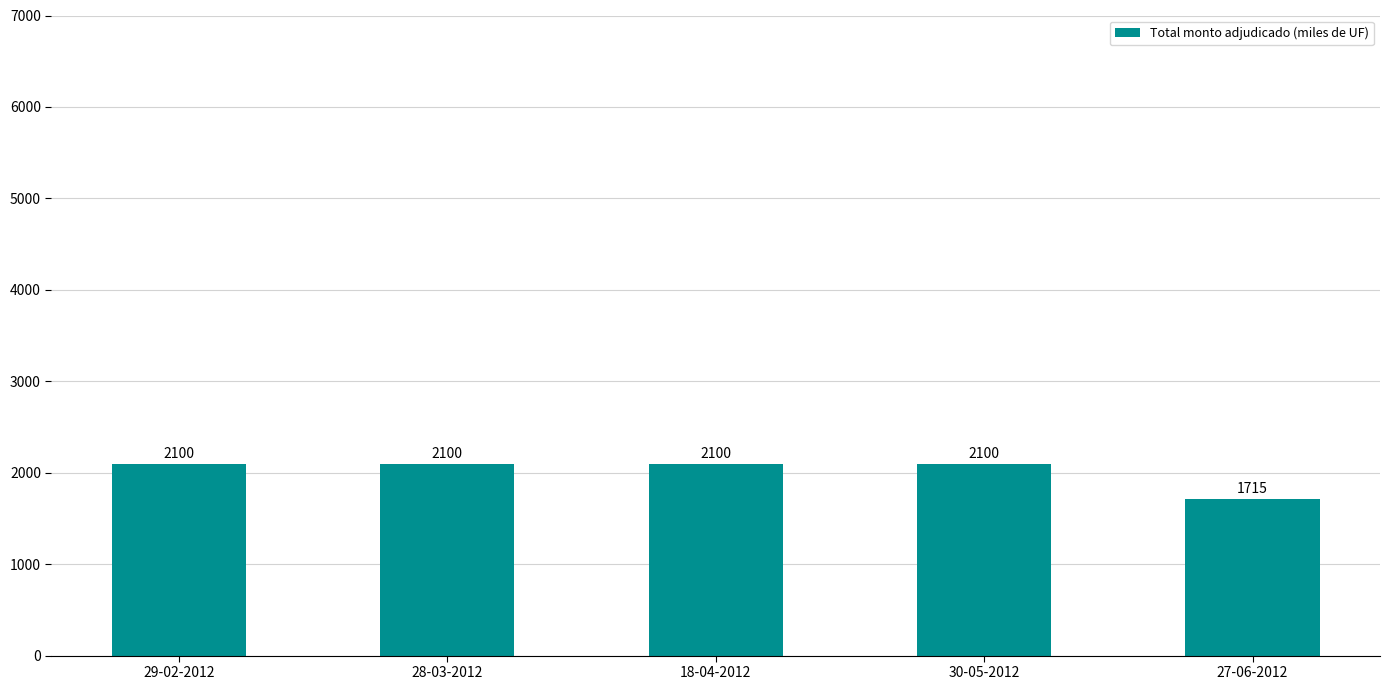

What is the sum of the values at 30-05-2012 and 18-04-2012?

4200